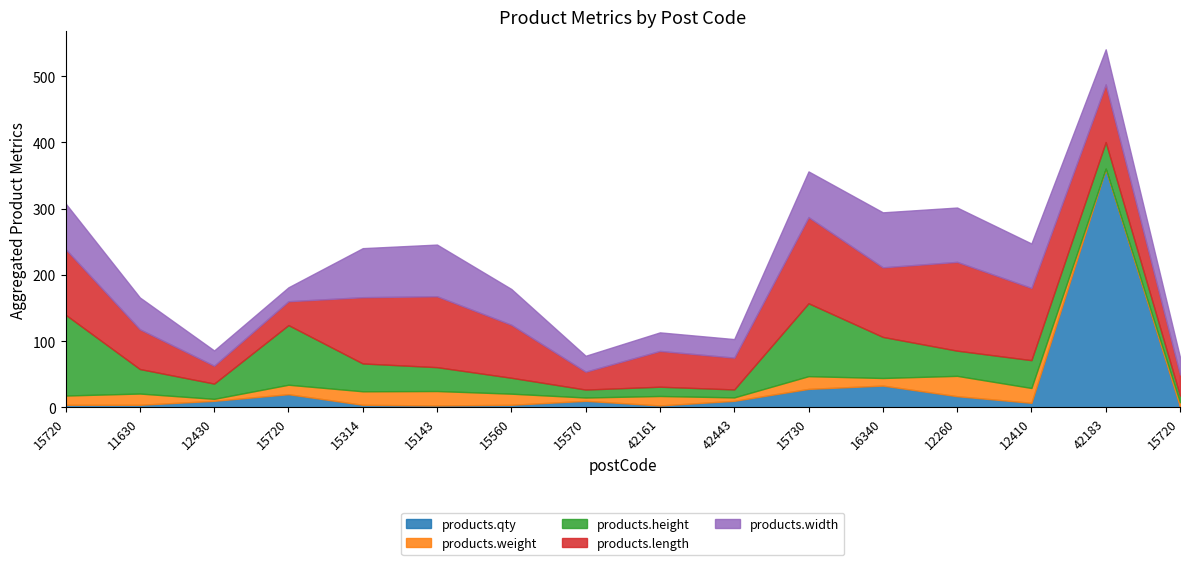

At which category does the chart reach its minimum across all series?

42183